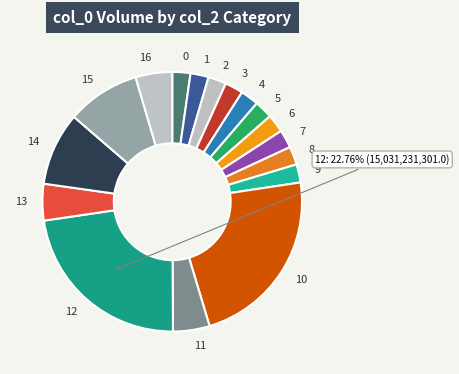

Is there any slice that represents more than half of the pie?

No